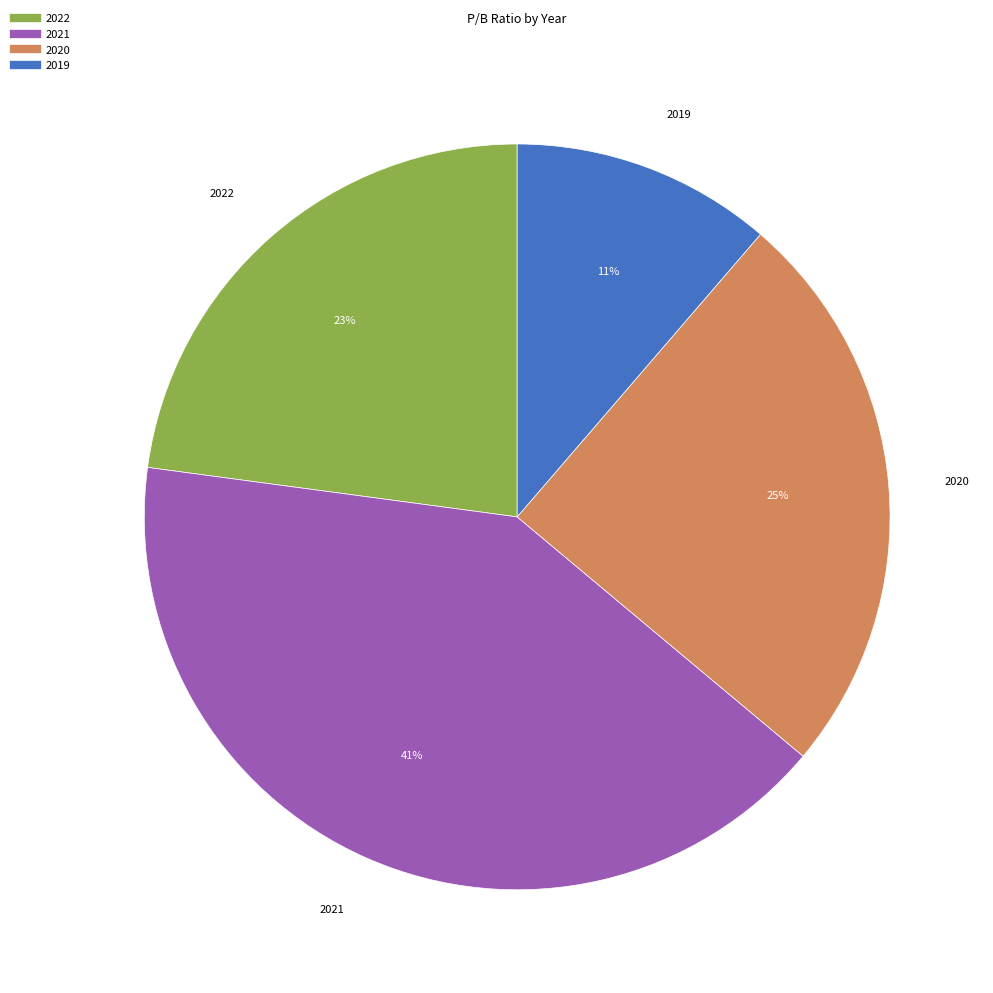

Is there a majority slice in this chart?

No